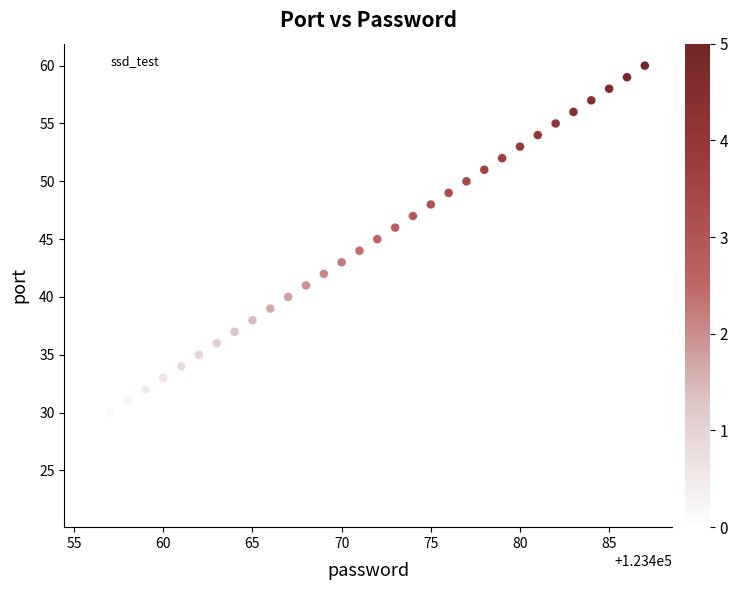

What is the range of Y values (max minus min)?

38